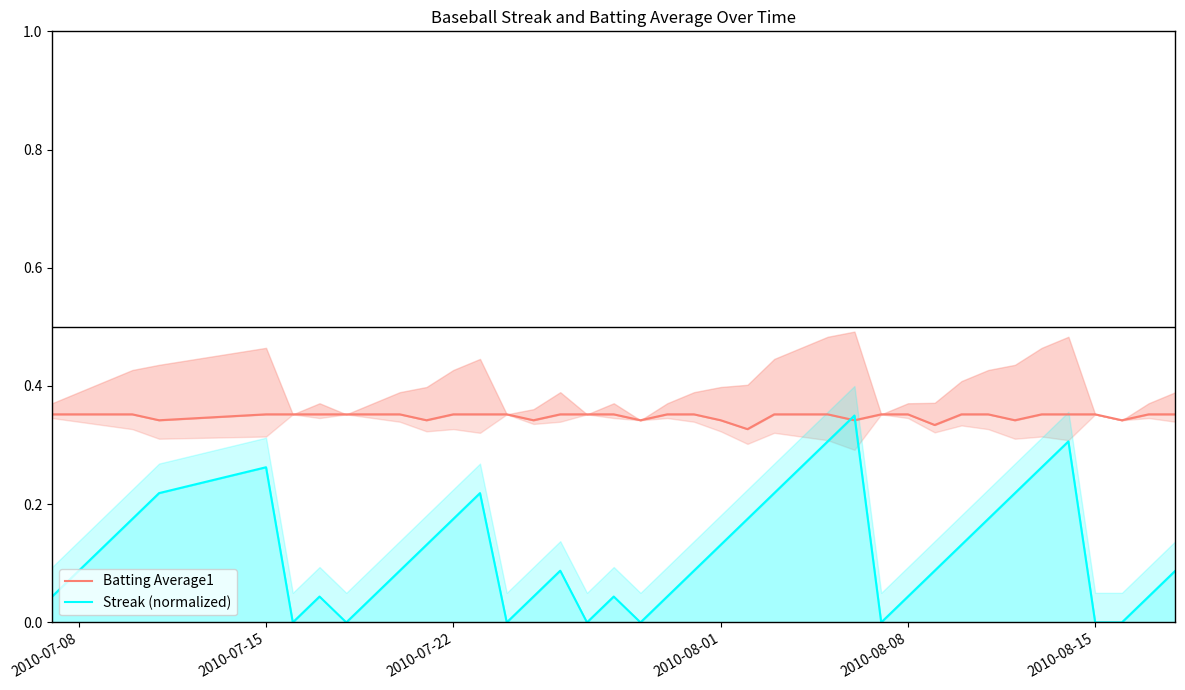

Is this an area chart (filled region under the line)?

No